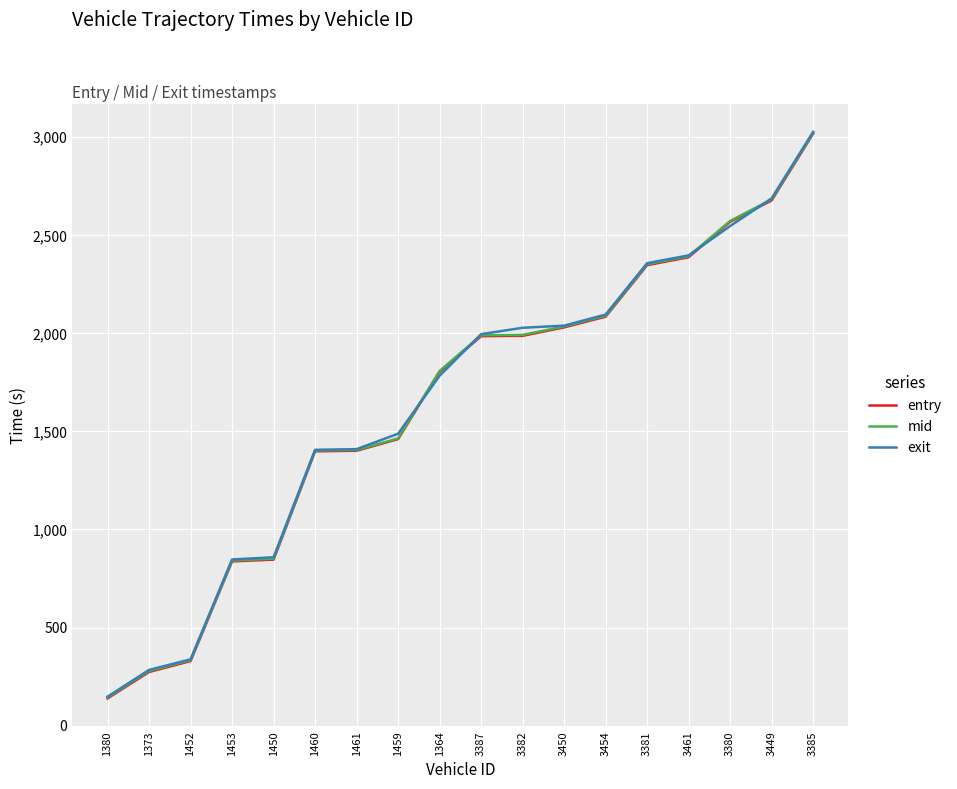

Is it true that mid equals 733.6 at 1364?

False